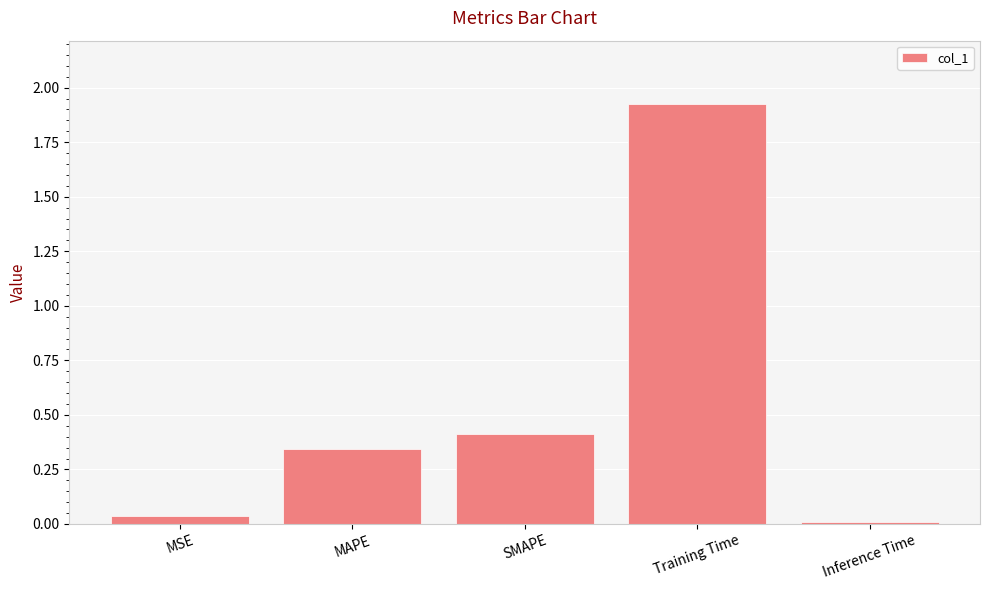

What is the average value?

0.5